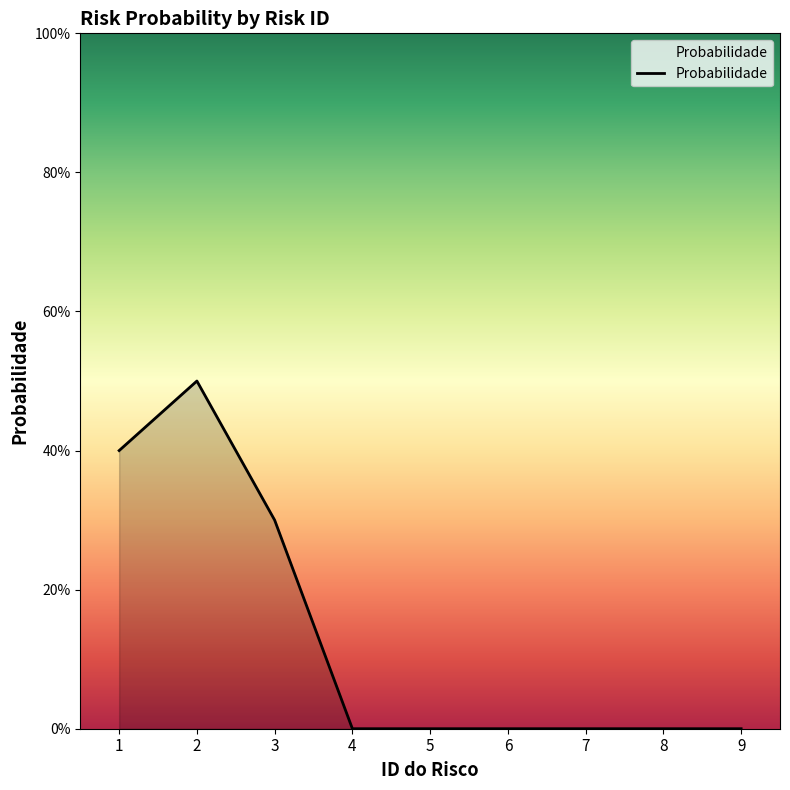

Is this an area chart (filled region under the line)?

Yes